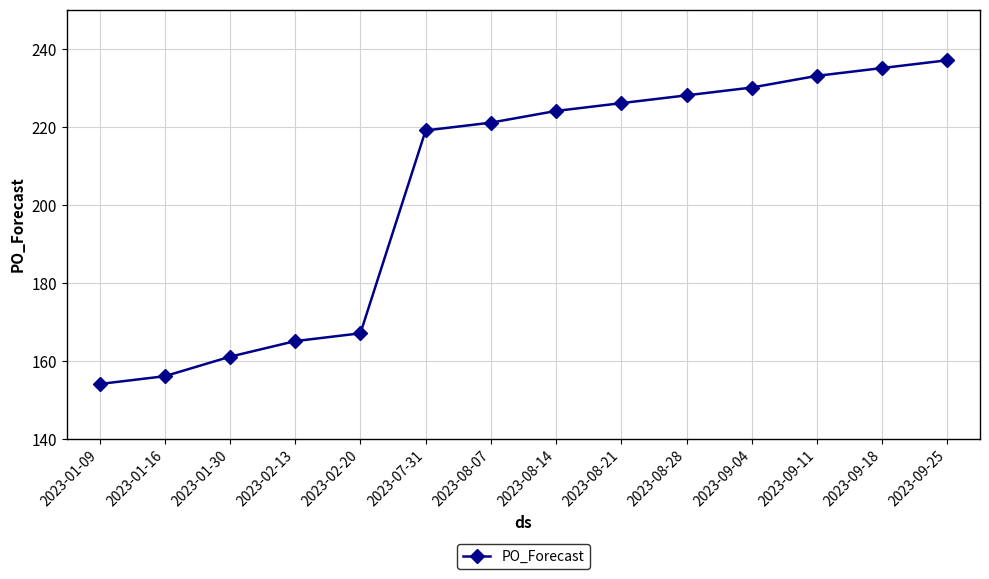

Does the chart display data point markers on the line(s)?

Yes